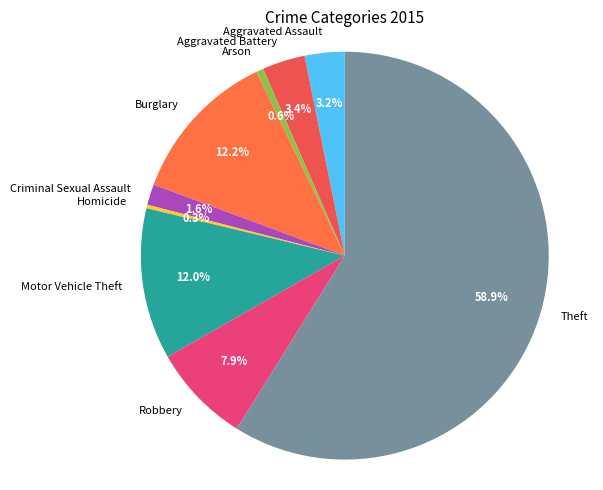

Between Burglary and Arson, which is larger?

Burglary